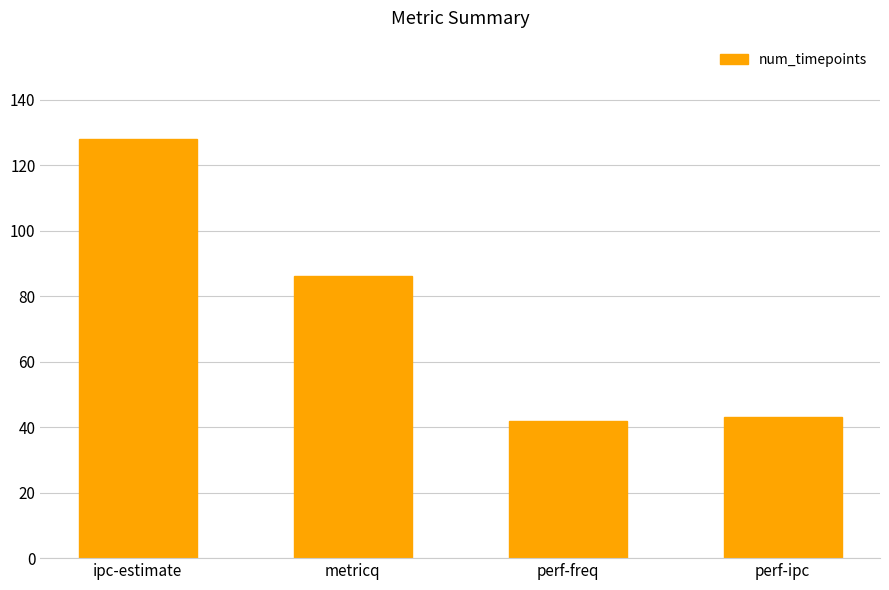

What is the difference between the maximum and minimum values?

86